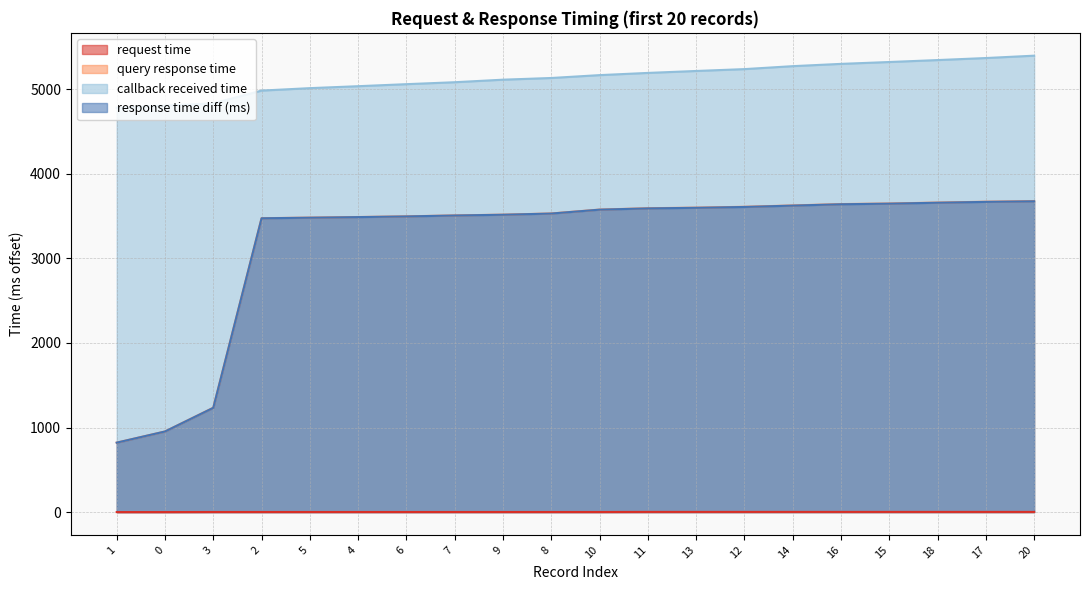

At which label is query response time closest to 2249?

3